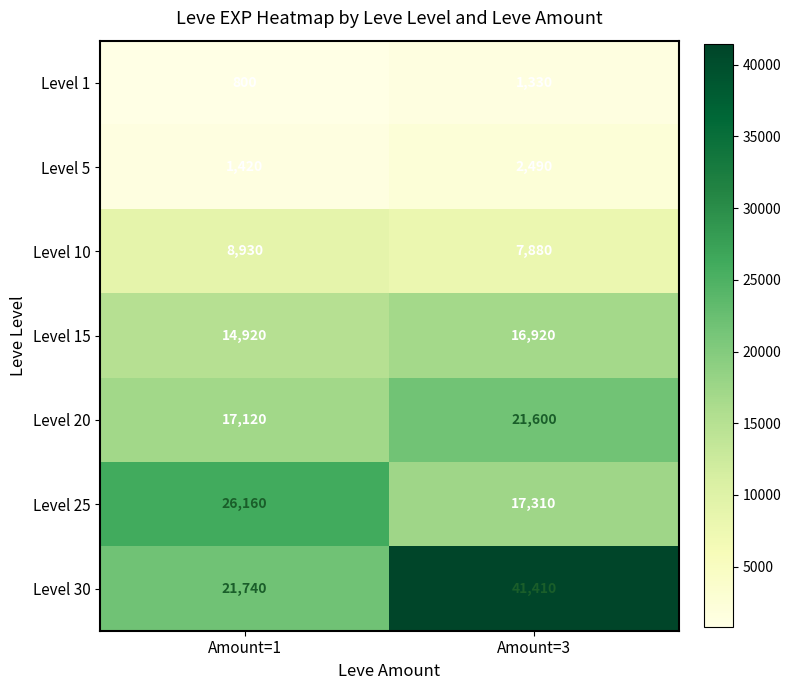

Which category has the lowest value in the Level 10 series?

Amount=3